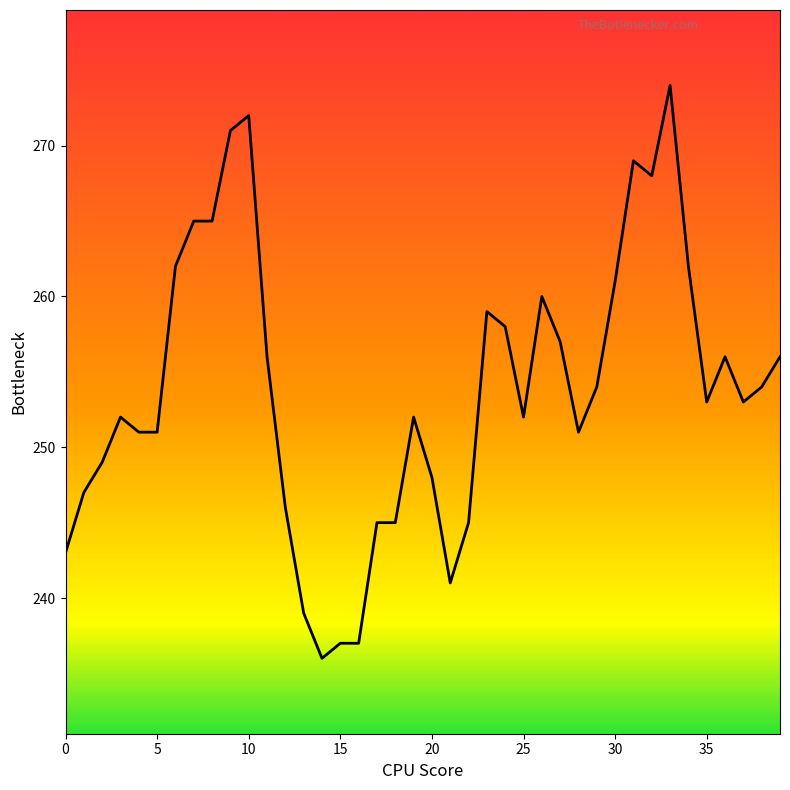

True or false: there are more than 1 points higher than both neighbors.

True